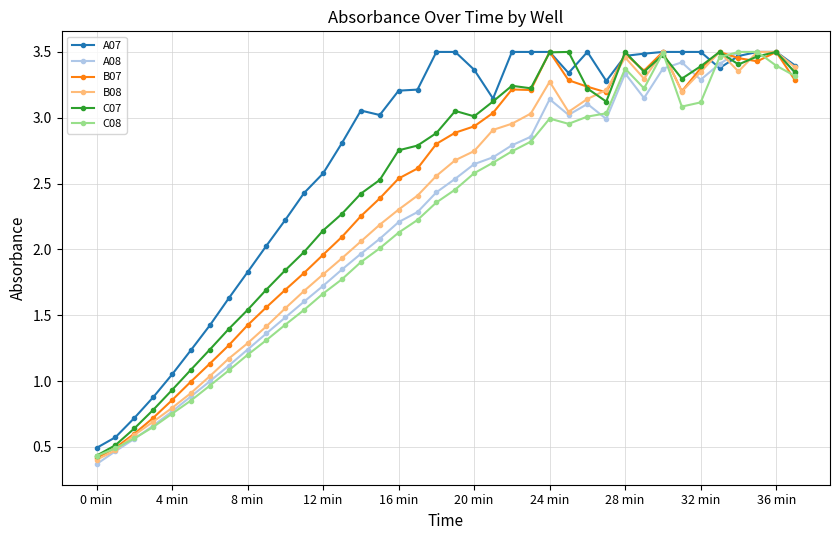

What is the lowest value of the A07 series?

0.5